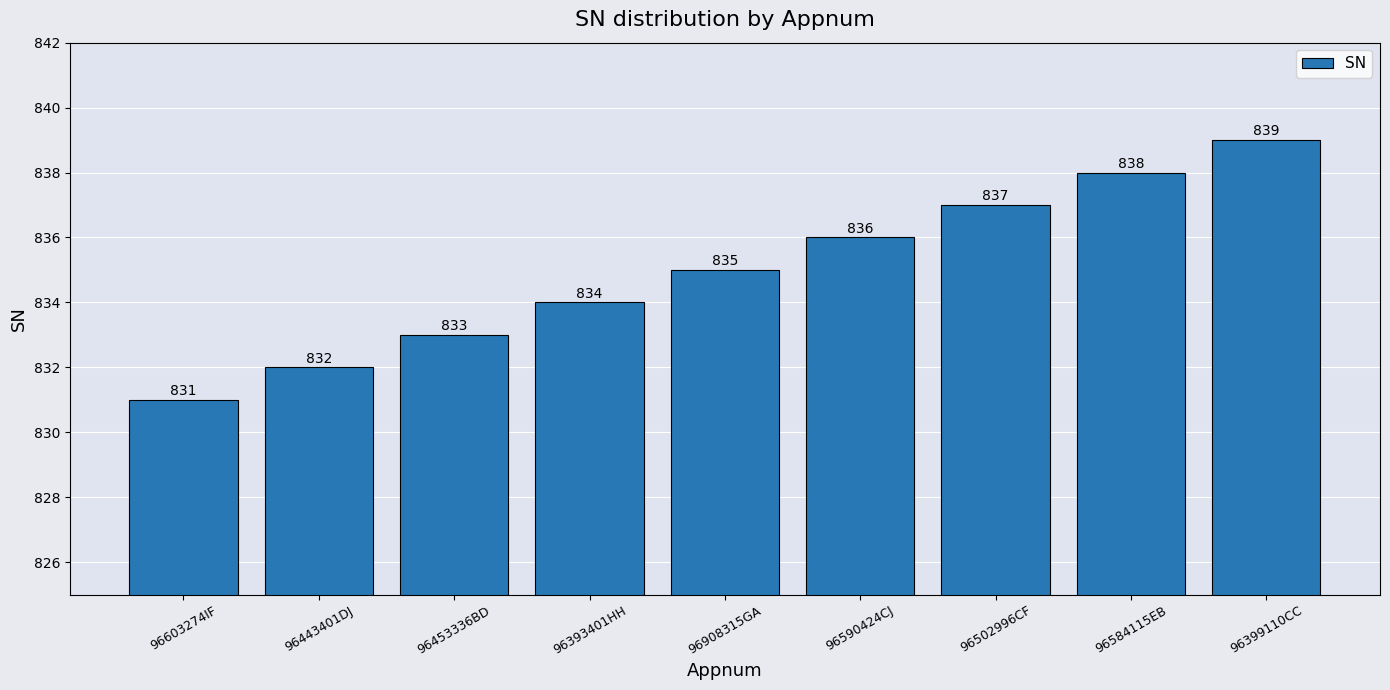

What is the difference between the second highest and minimum values?

7